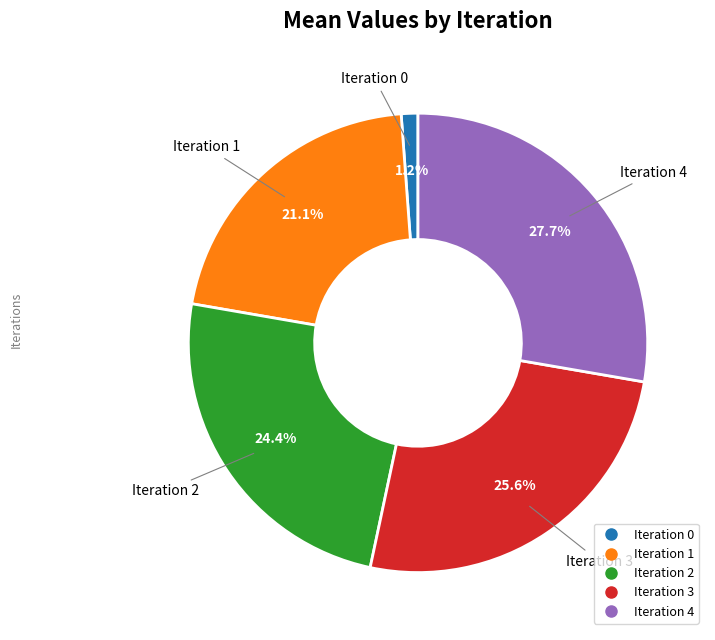

Is there any slice that represents more than half of the pie?

No